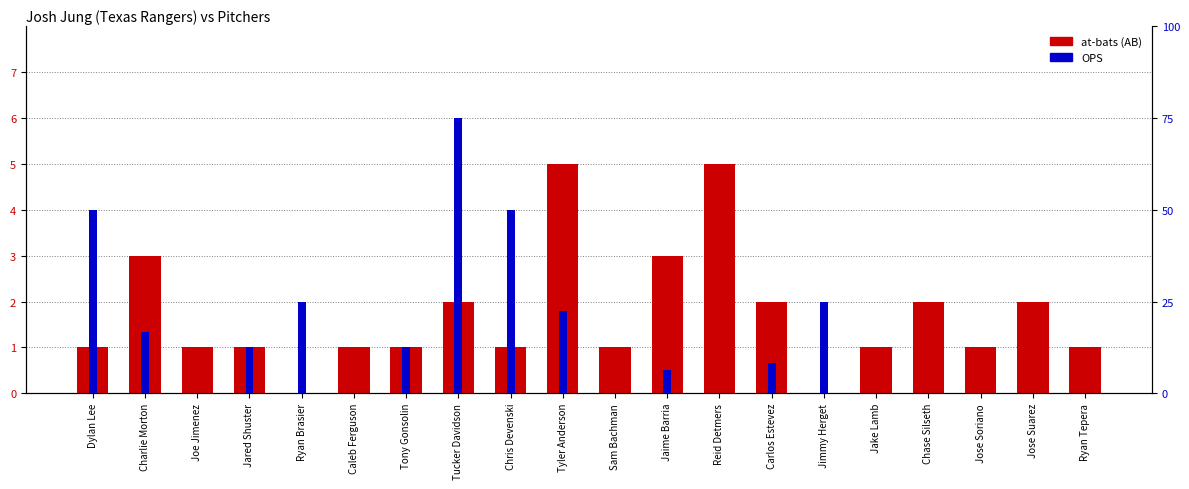

True or false: OPS has a value of 1.6 at Ryan Brasier.

False